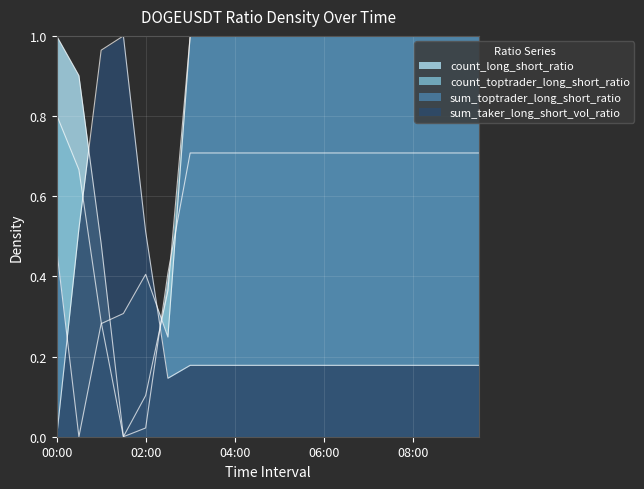

What is the difference between the sum_toptrader_long_short_ratio values at 02:30 and 09:00?

0.8